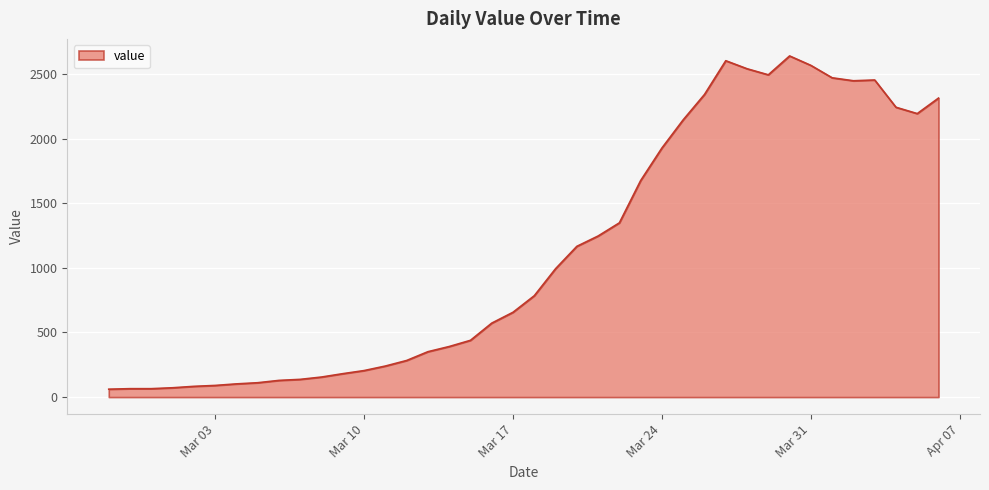

What is the greatest value displayed?

2639